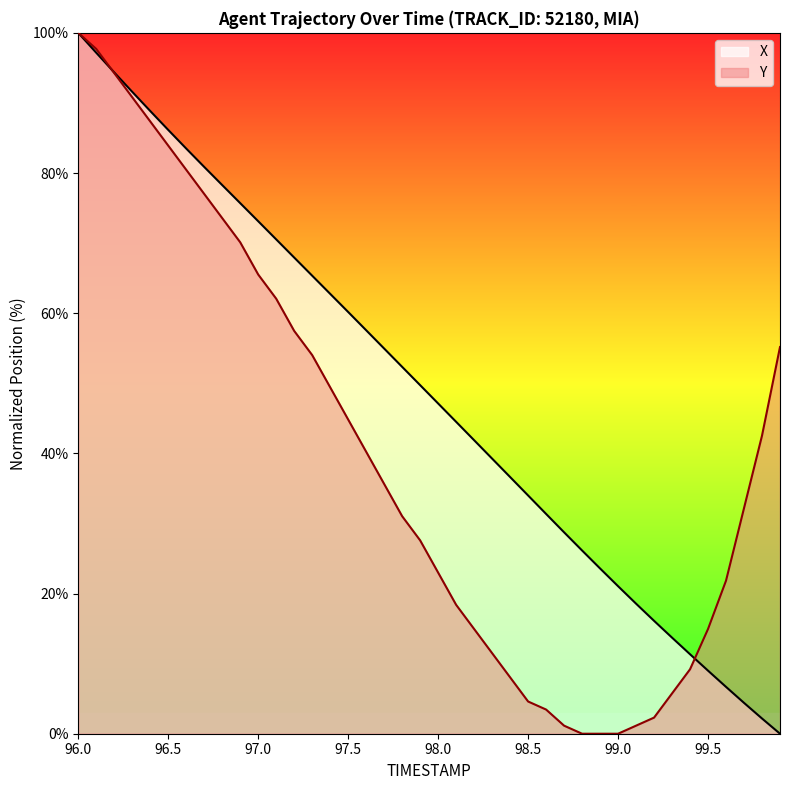

Which category has the highest value across all series?

96.0